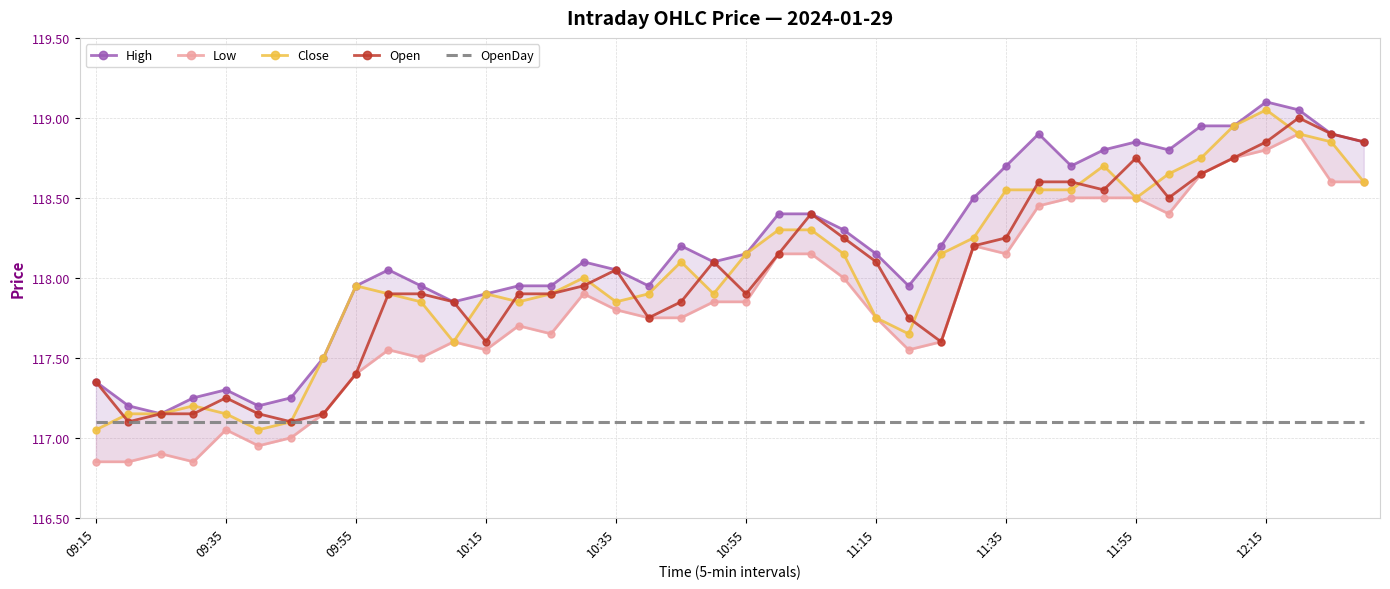

Which label corresponds to the smallest value in the chart?

09:15